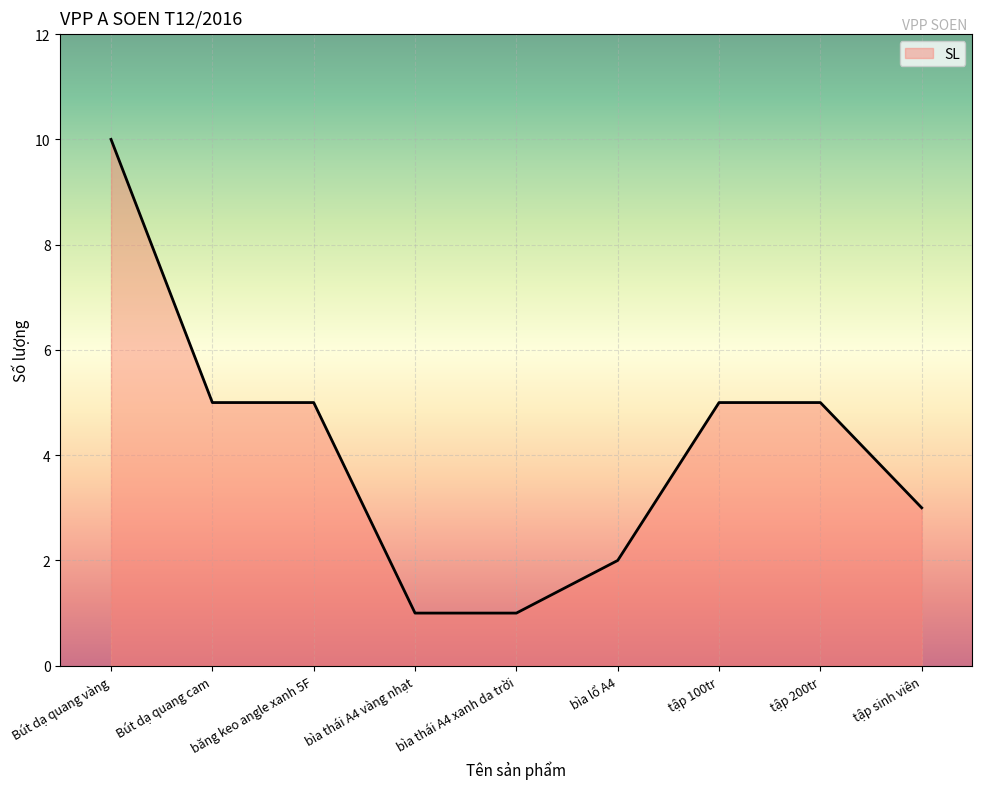

Which category has the highest value across all series?

Bút dạ quang vàng